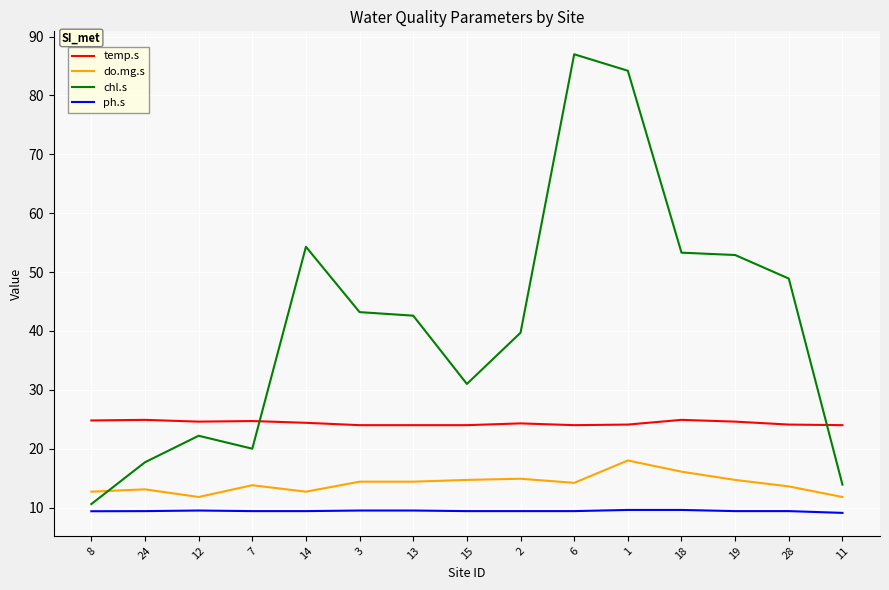

At how many categories does at least one series exceed 38?

9